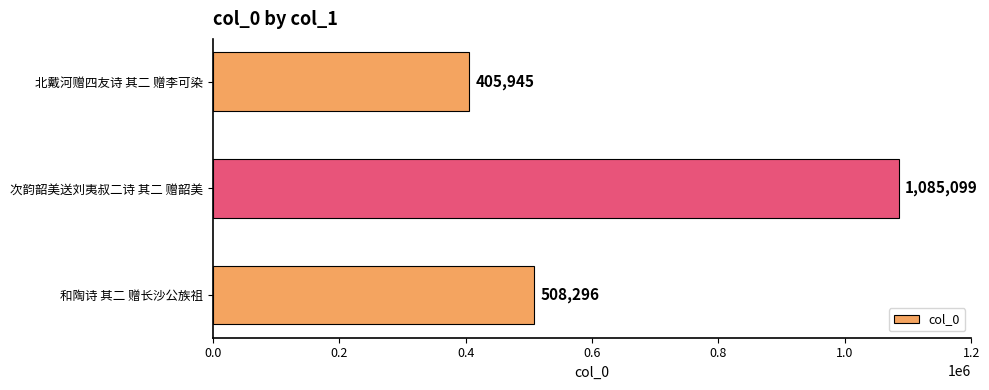

Are the bars grouped side by side (vs. stacked)?

No